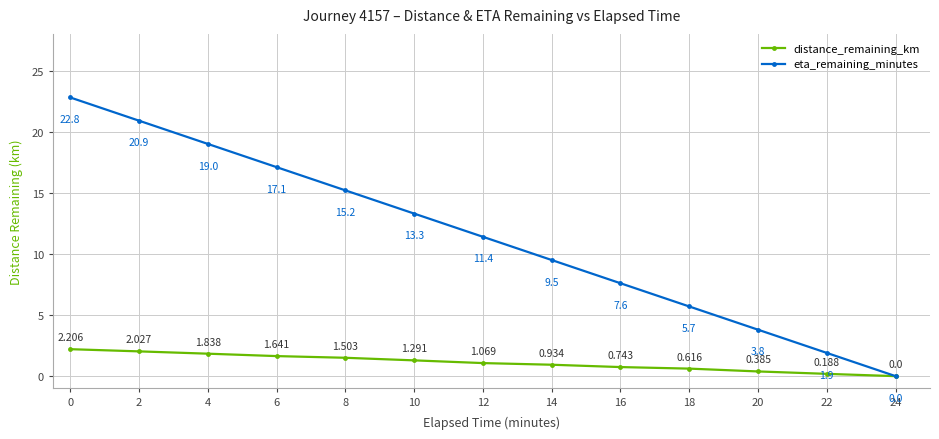

What is the total value across all series at 6?

18.7